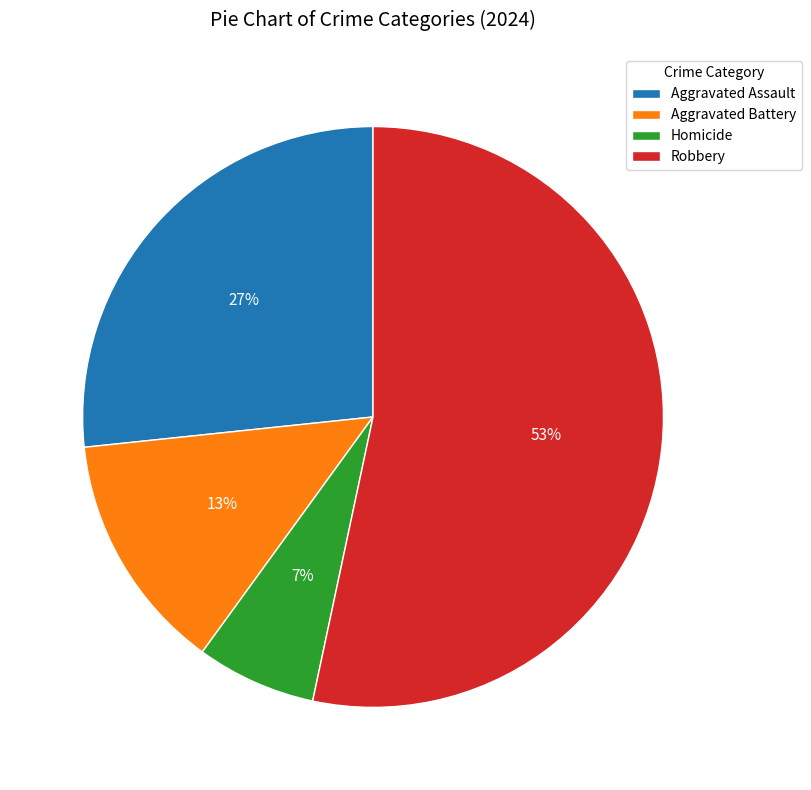

To the nearest percent, what portion does Robbery represent?

53%